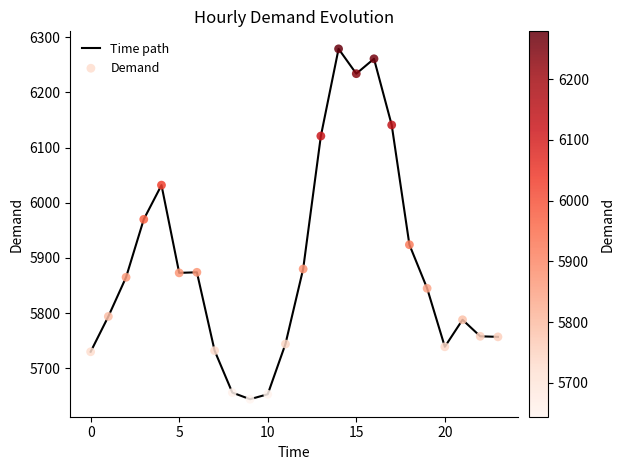

What is the difference between the maximum and minimum values?

635